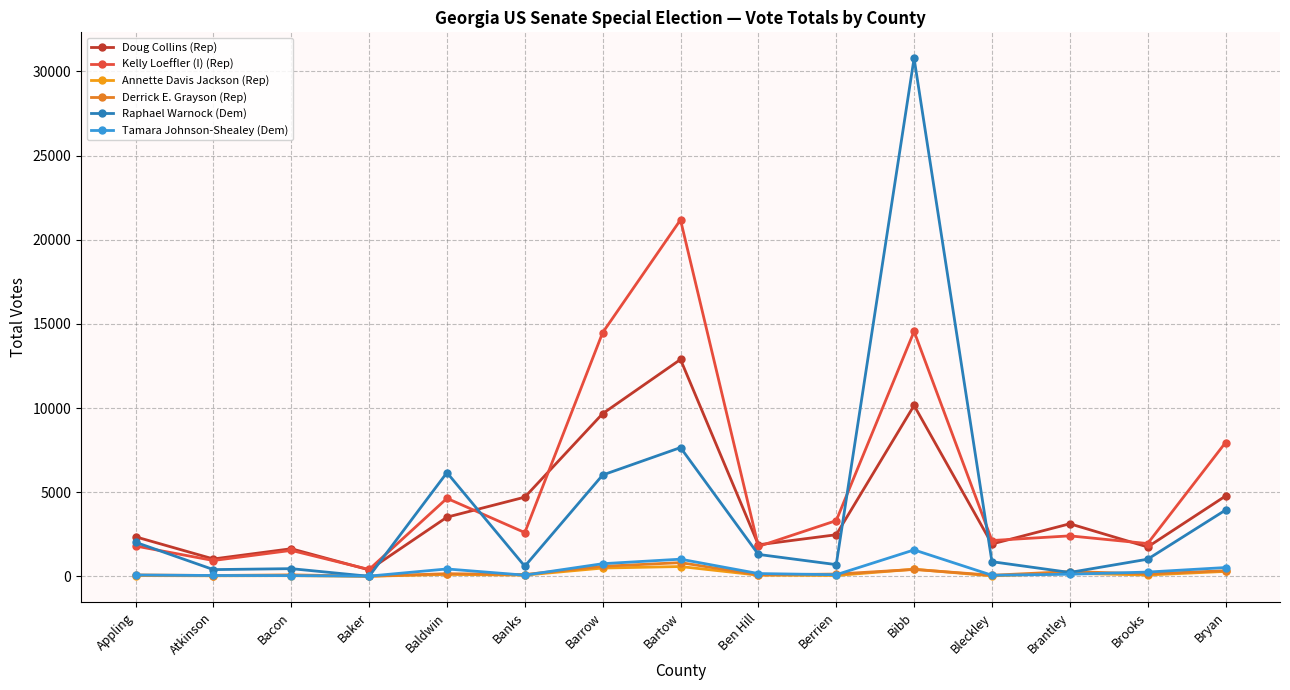

Which category has the lowest value in the Kelly Loeffler (I) (Rep) series?

Baker